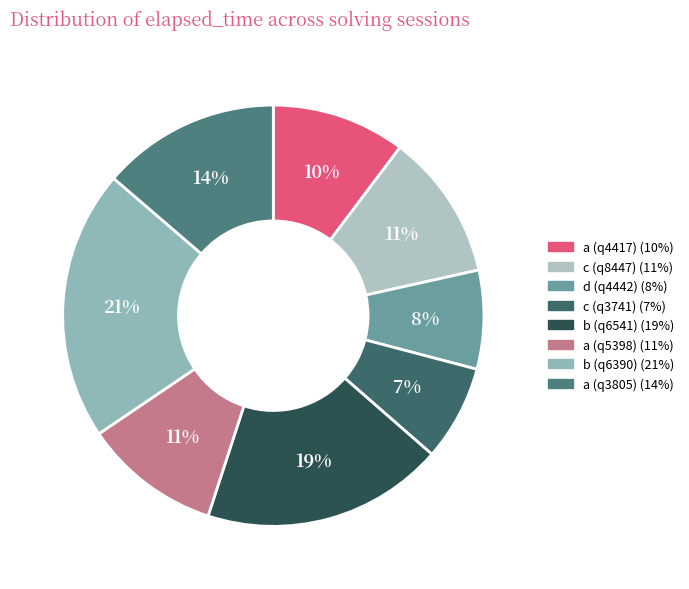

What is the change in value from b (q6541) to a (q5398)?

-33000